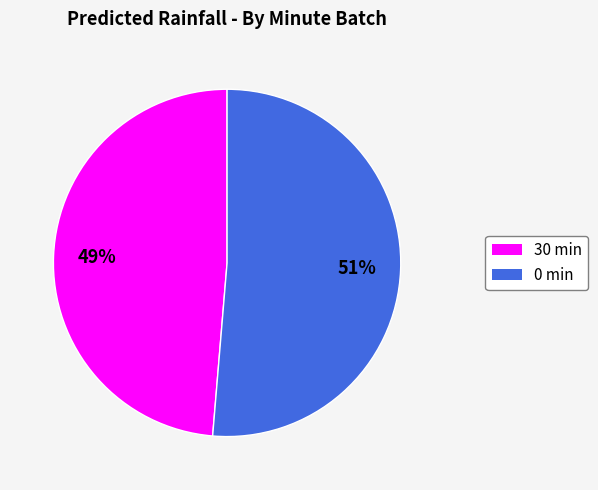

Which category has the biggest portion of the pie?

0